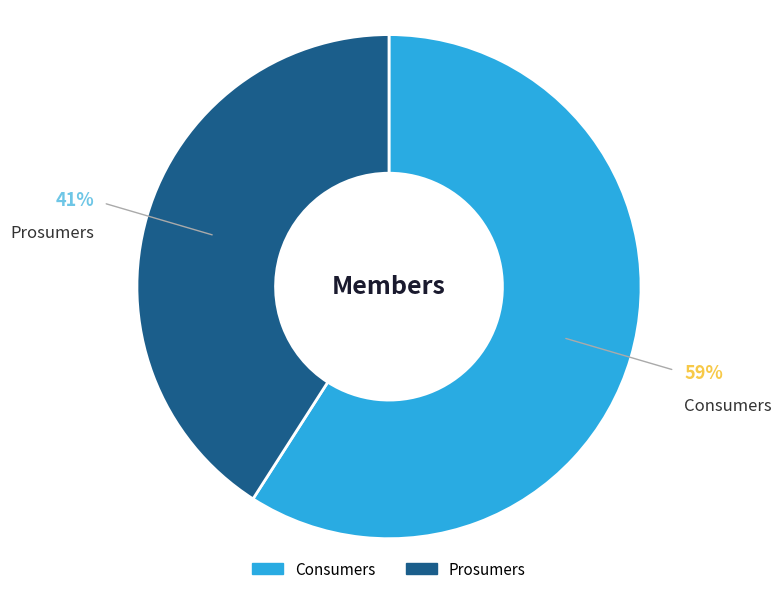

Combined, do Consumers and Prosumers account for over 50%?

Yes